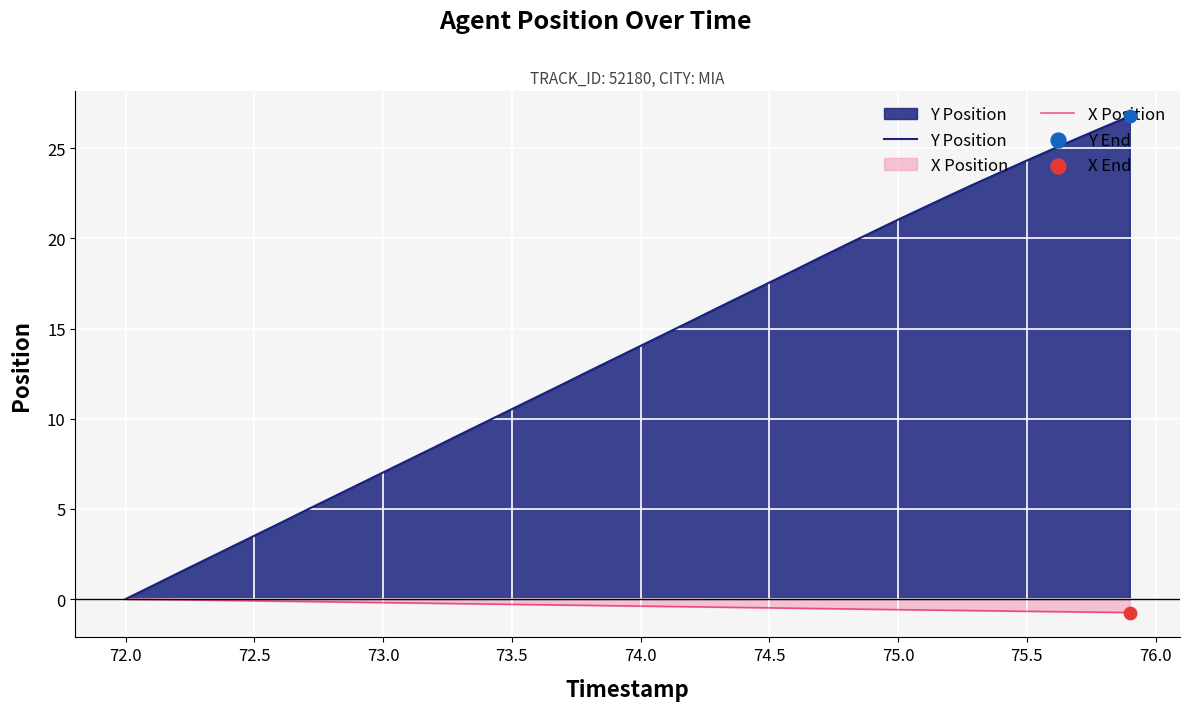

What are all the series names shown in the legend?

Y Position, X Position